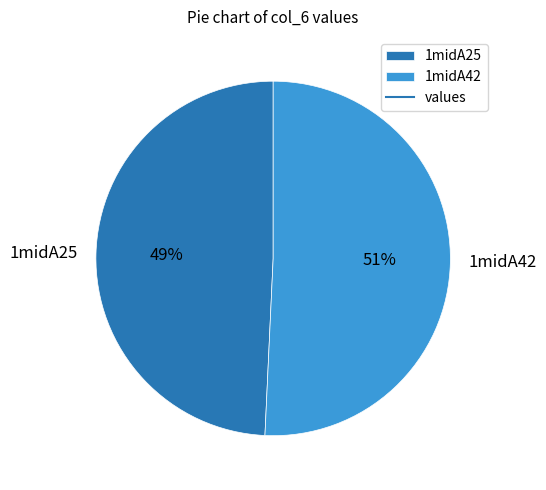

To the nearest percent, what is the average slice percentage?

50%